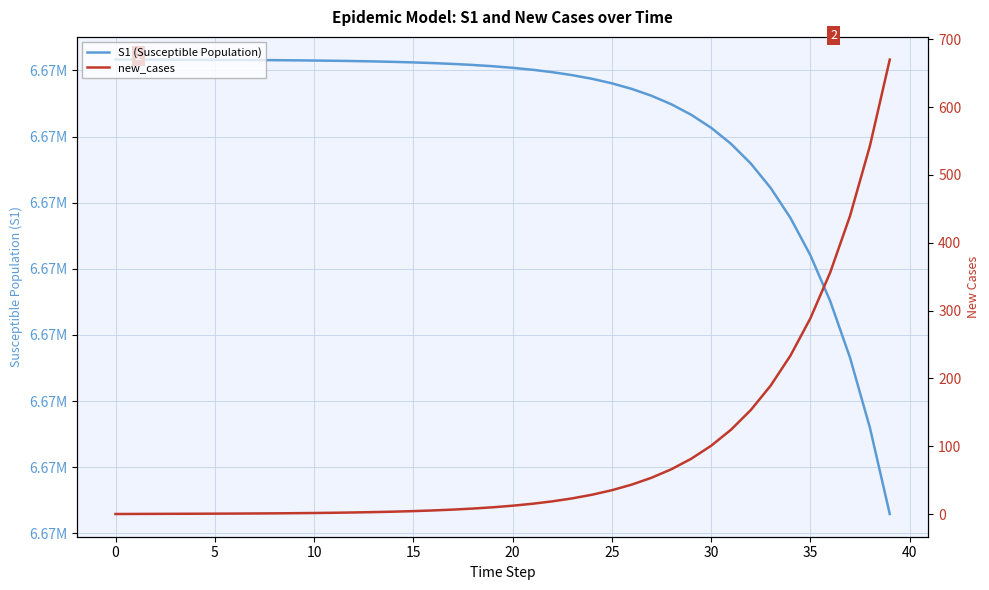

Count the number of data series in this chart.

2